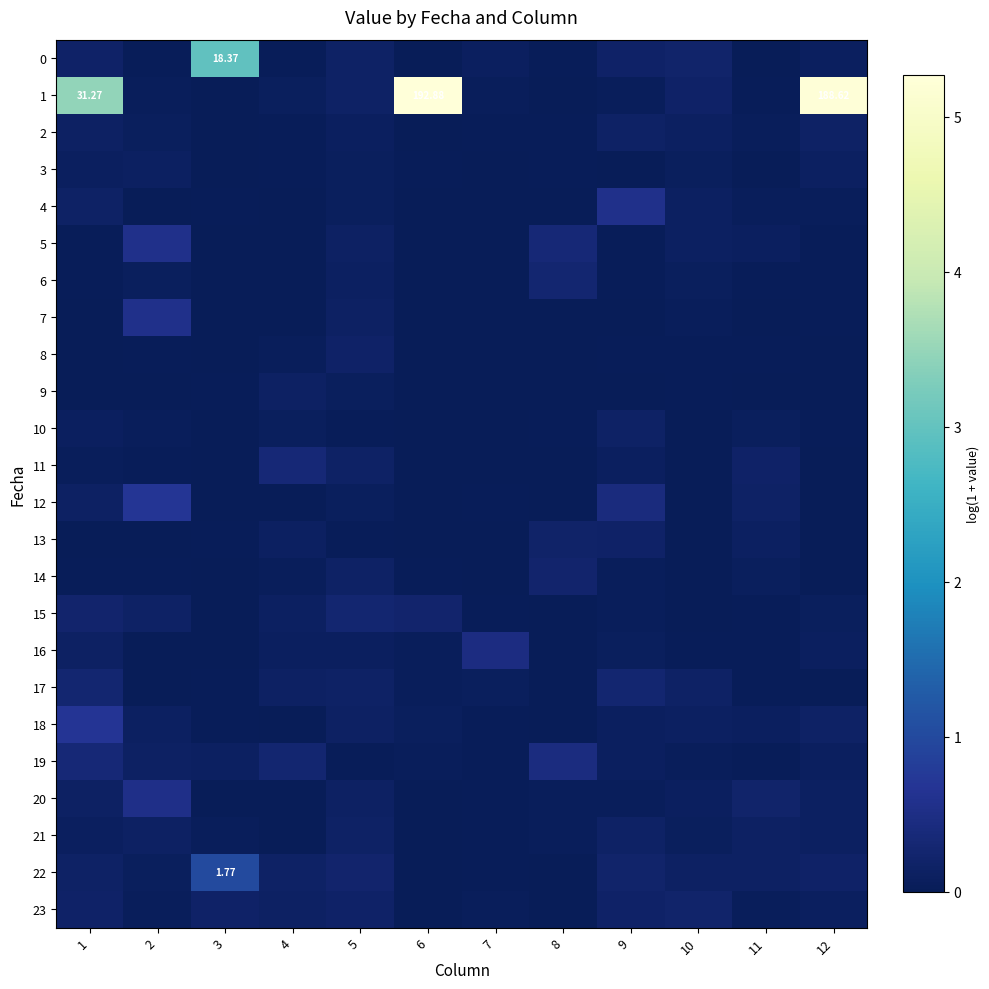

What is the highest value of the 13 series?

0.2